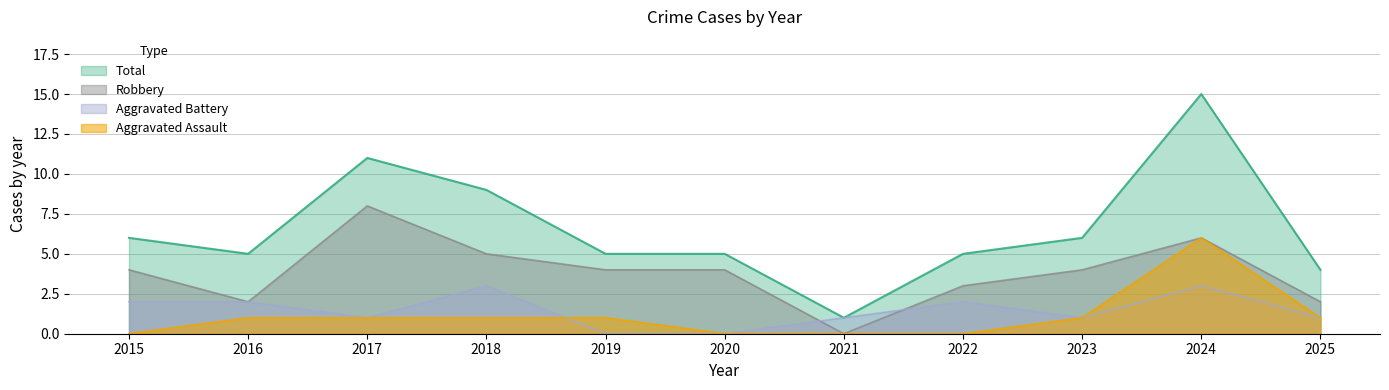

How many lines are shown in the chart?

4